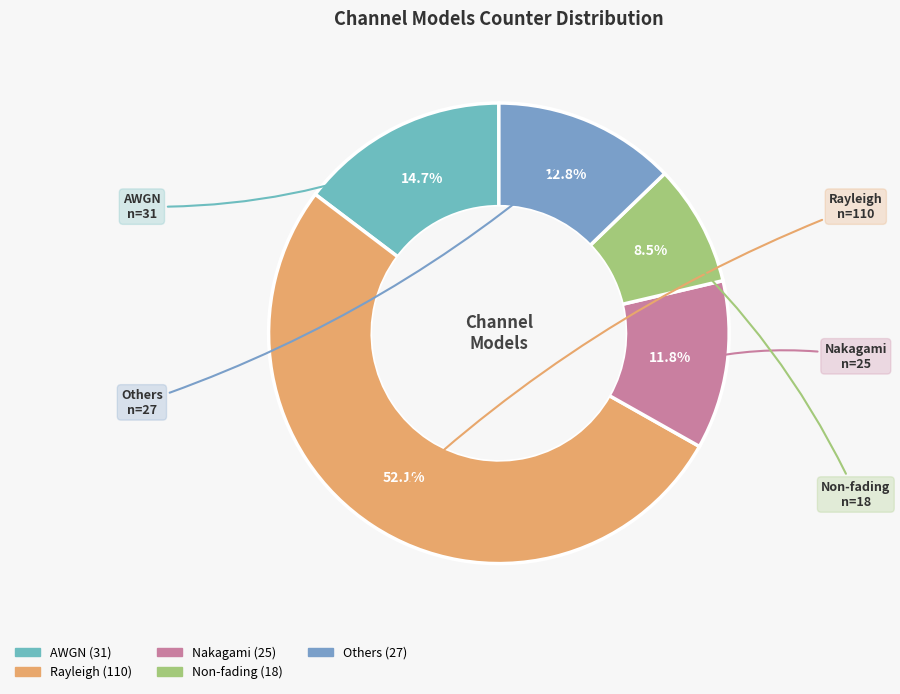

True or false: Others accounts for 3% of the total.

False